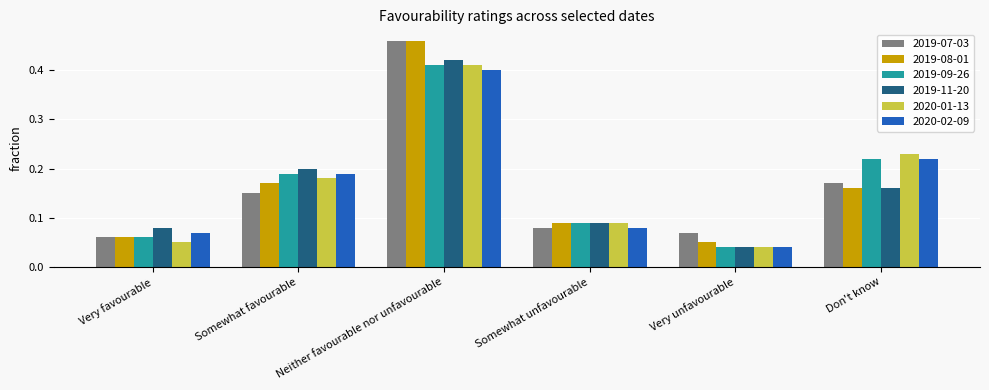

What is the difference between the maximum and second lowest values in the 2019-11-20 series?

0.3